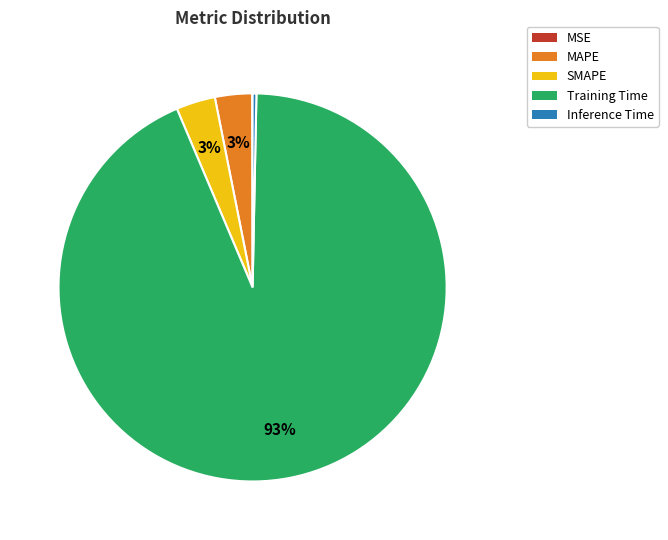

The Inference Time slice represents 15% of the pie. True or false?

False